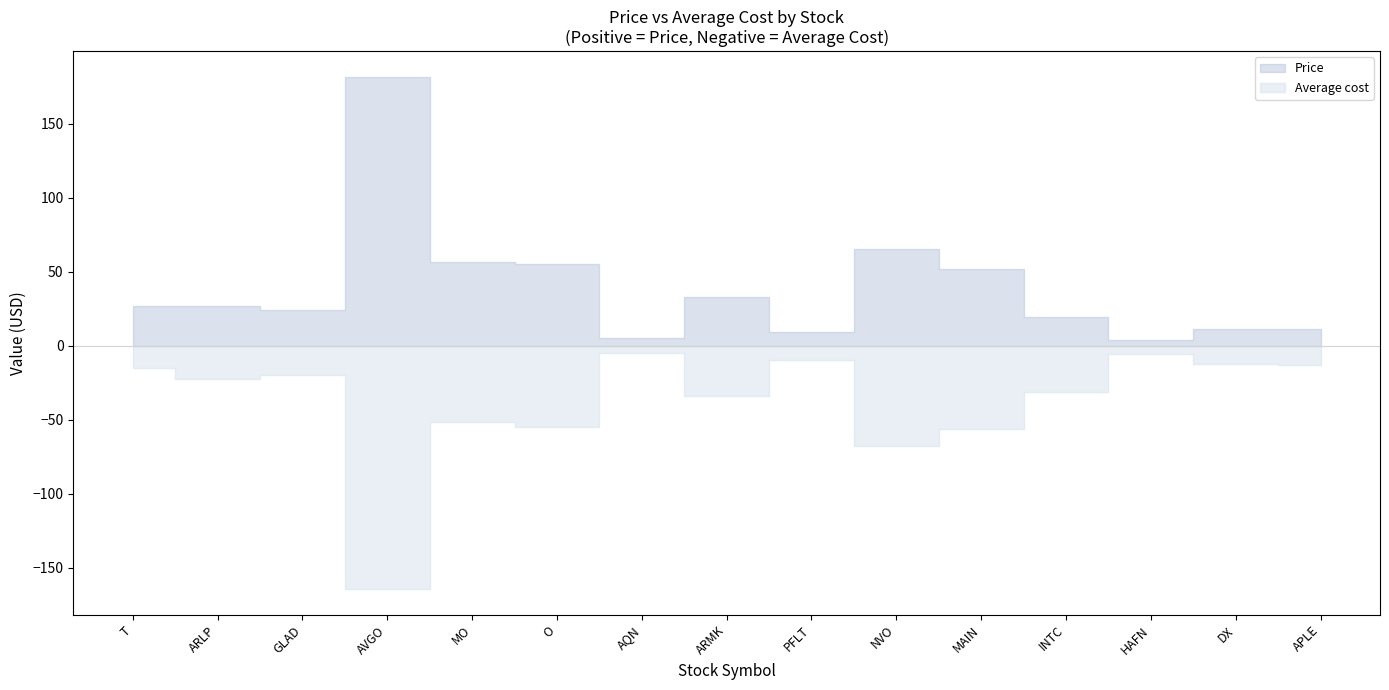

Where does the Average cost series first go above 22?

ARLP